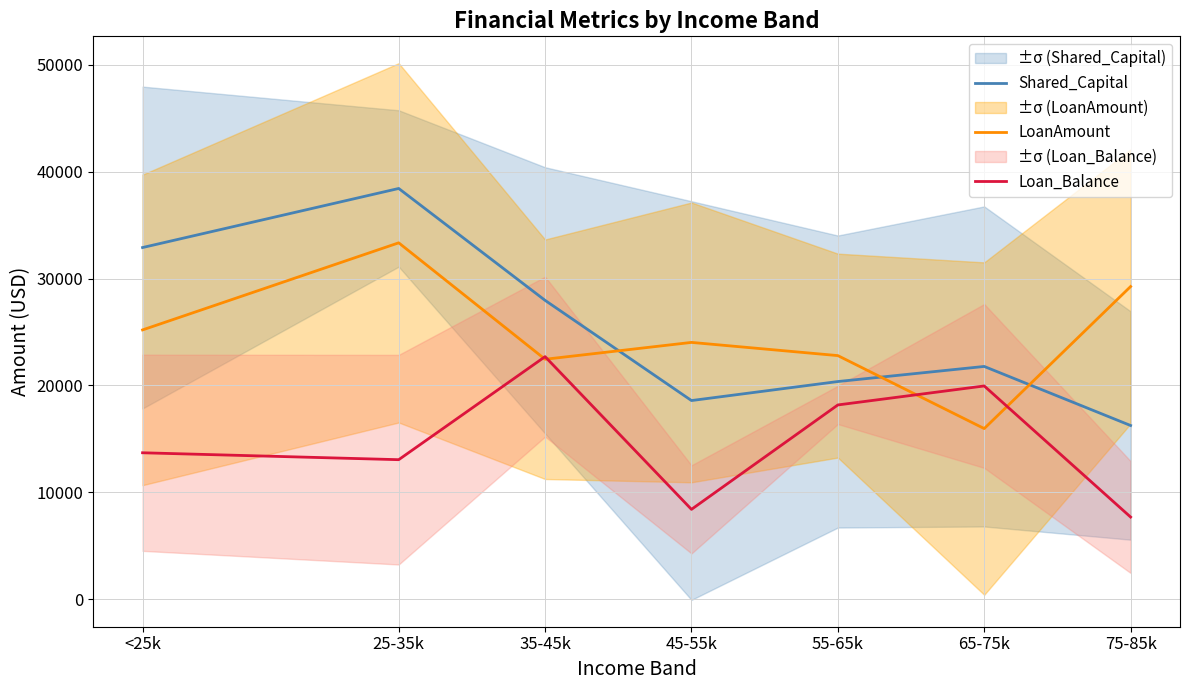

What is the label of the 3rd point from the left?

35-45k